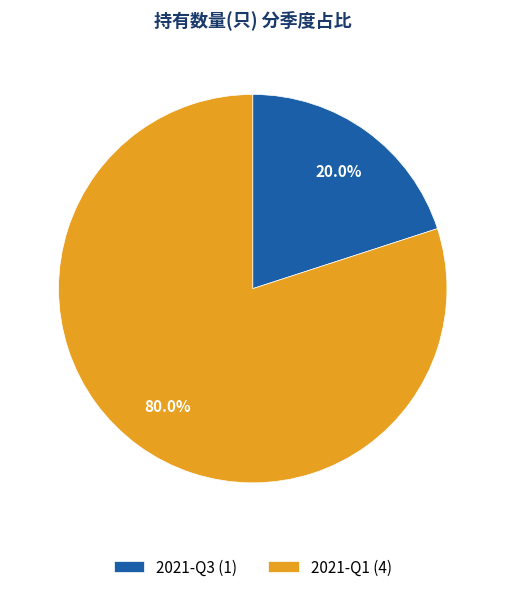

To the nearest percent, what is the difference between the 2021-Q1 and 2021-Q3 slice percentages?

60%